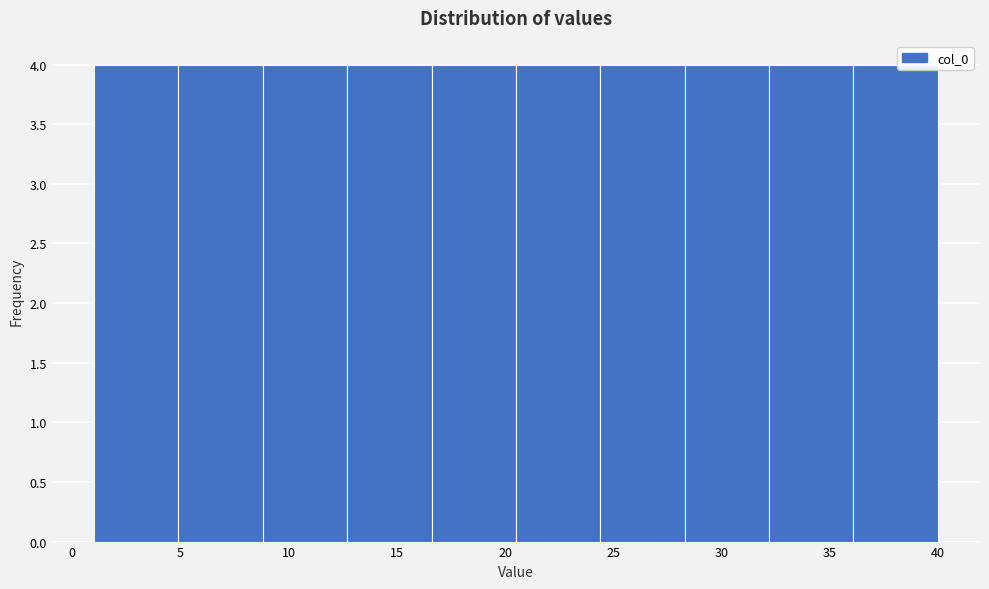

Reading left to right, transcribe this chart: for each bar, give the range it covers on the x-axis and its height. Neither the bar edges nor the heights are printed on the chart, so give them approximately, as read against the axes.

1.0 to 4.9: 4
4.9 to 8.8: 4
8.8 to 12.7: 4
12.7 to 16.6: 4
16.6 to 20.5: 4
20.5 to 24.4: 4
24.4 to 28.3: 4
28.3 to 32.2: 4
32.2 to 36.1: 4
36.1 to 40.0: 4